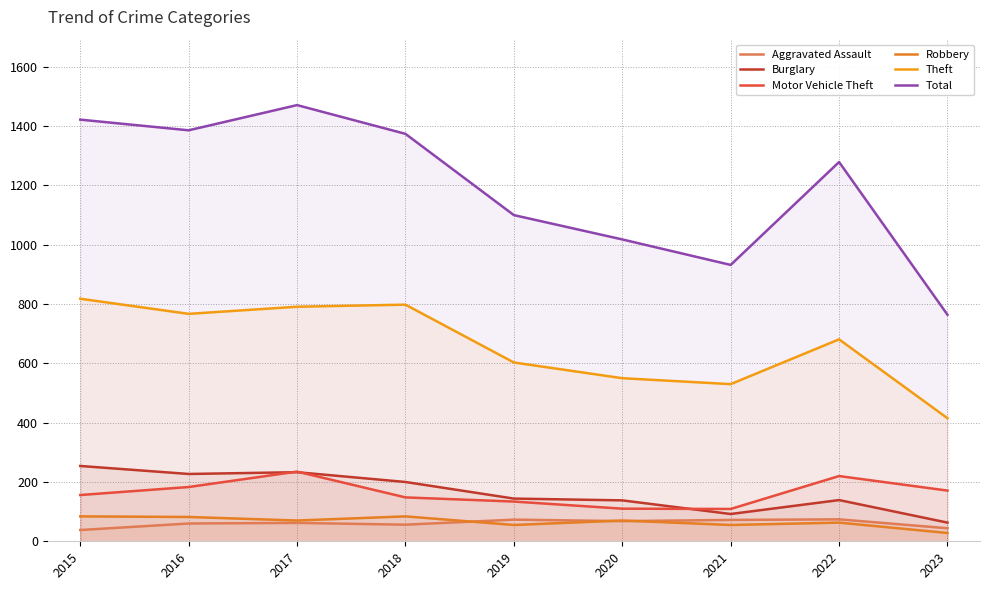

True or false: Motor Vehicle Theft and Robbery intersect in this chart.

False